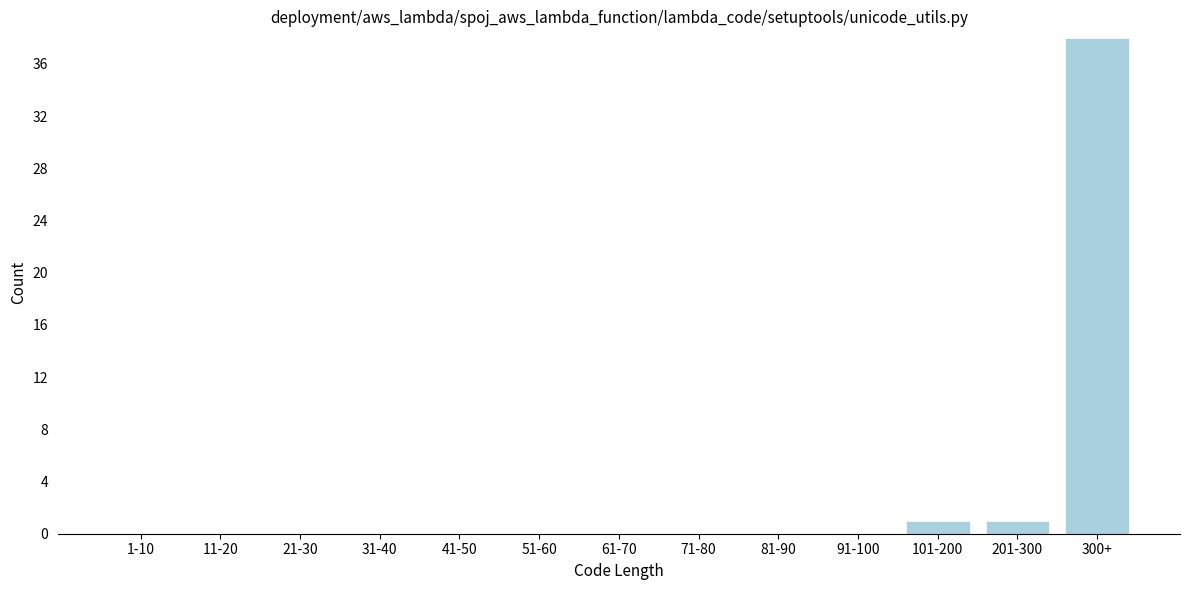

Reading left to right, list all the values displayed in this chart.

1-10=0	11-20=0	21-30=0	31-40=0	41-50=0	51-60=0	61-70=0	71-80=0	81-90=0	91-100=0	101-200=1	201-300=1	300+=38